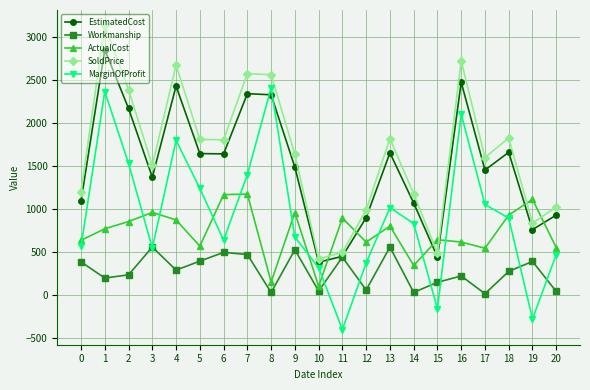

Is the value of SoldPrice at 17 greater than the value of ActualCost at 15?

Yes